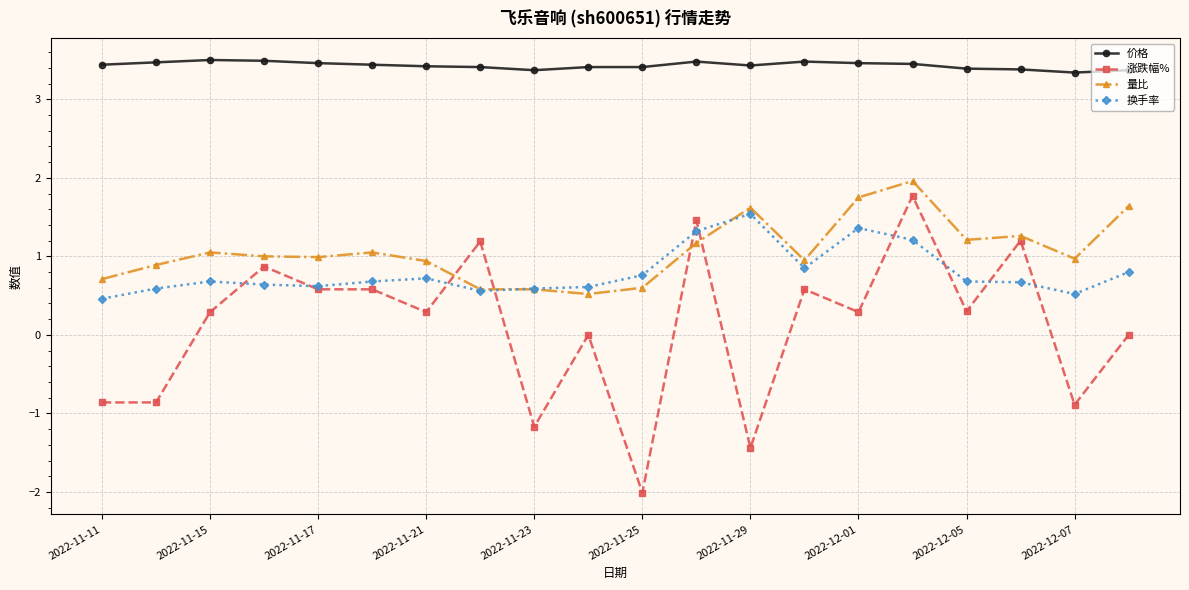

What is the highest value of the 换手率 series?

1.5